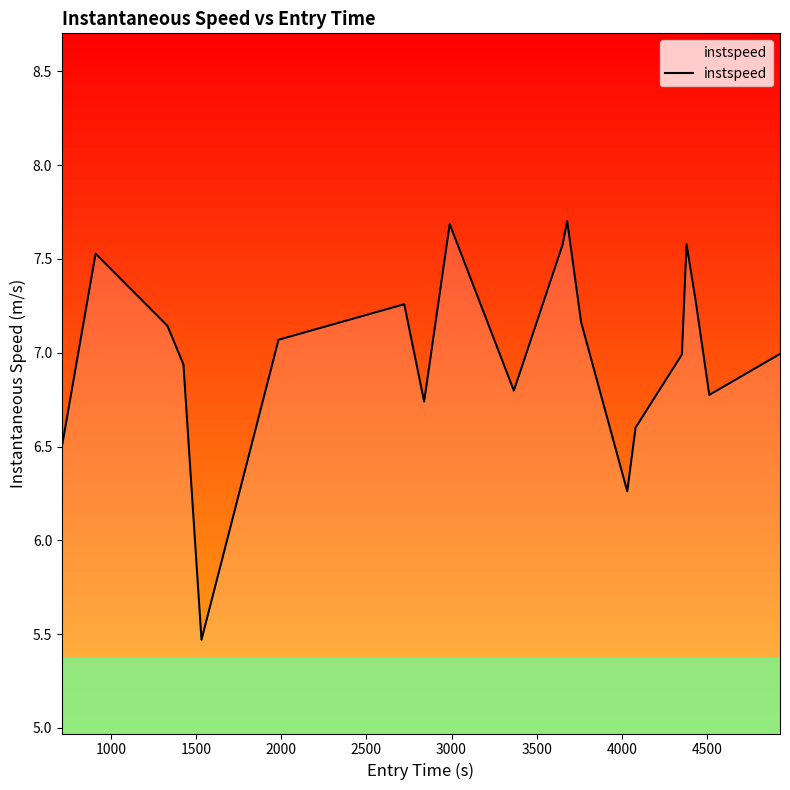

What is the maximum value shown in the chart?

7.7